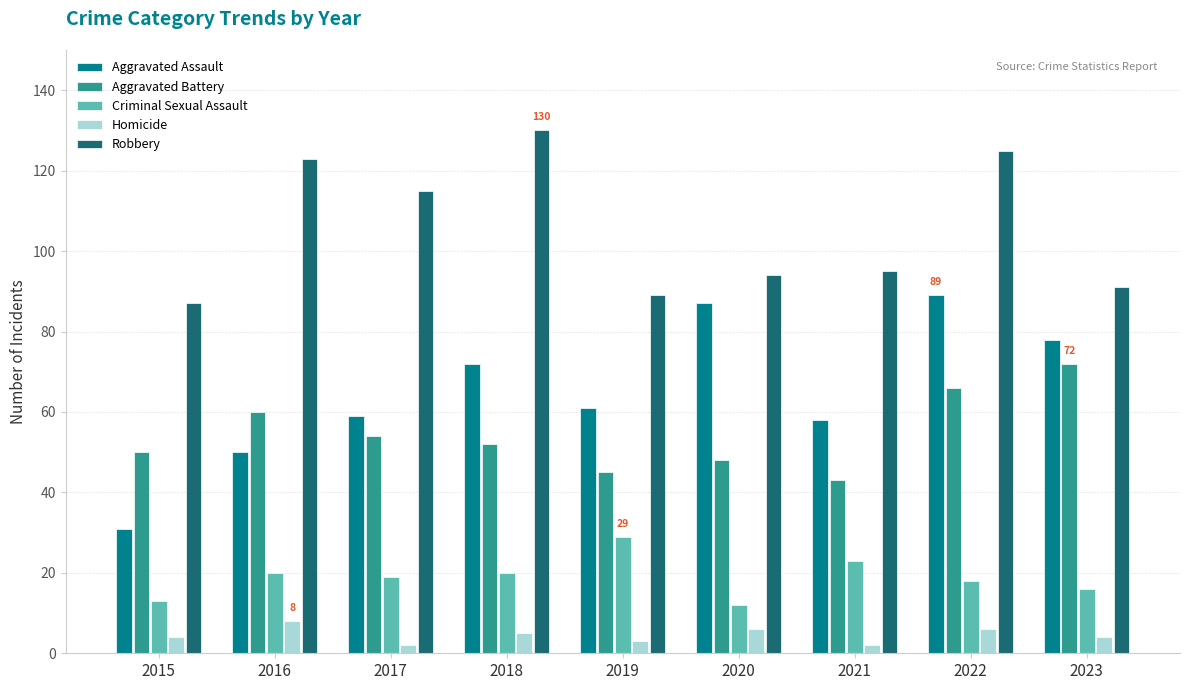

Rank the series by their maximum value, from highest to lowest.

Robbery, Aggravated Assault, Aggravated Battery, Criminal Sexual Assault, Homicide